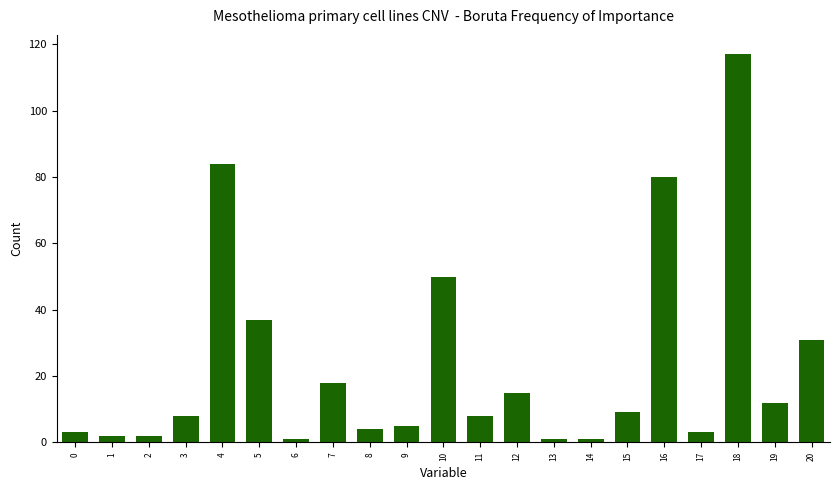

How many distinct data groups are displayed?

1